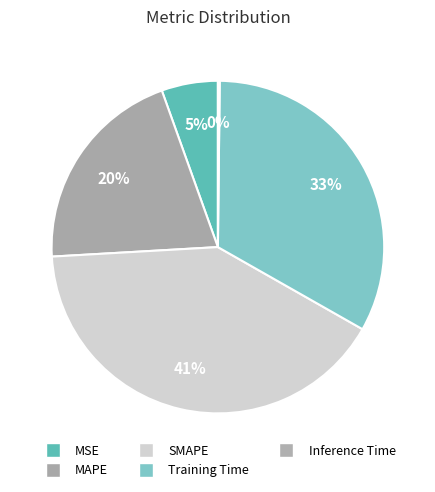

Which category has the biggest portion of the pie?

SMAPE